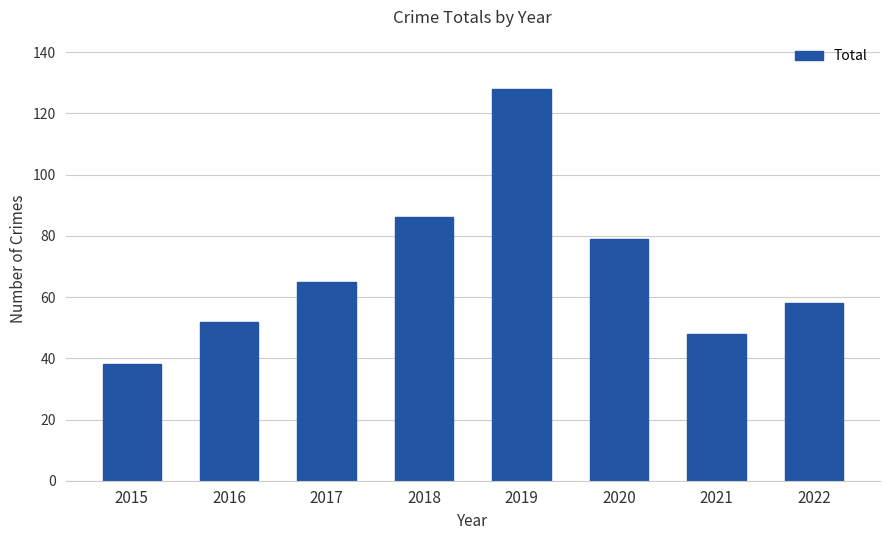

Is it true that the value at 2020 is 139?

False